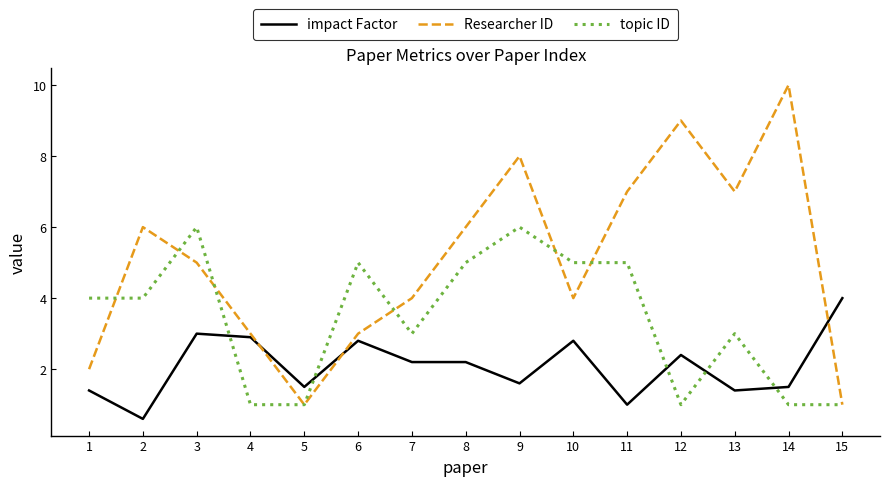

What is the difference between the maximum and minimum values in the impact Factor series?

3.4